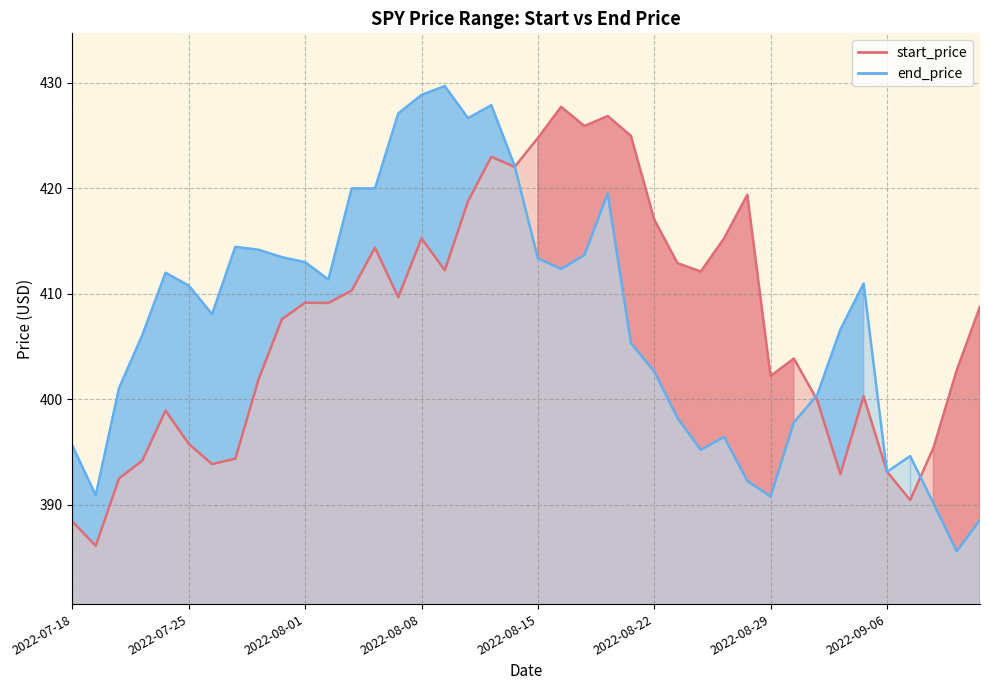

What is the value of the end_price line point at the 1st from the left?

395.6